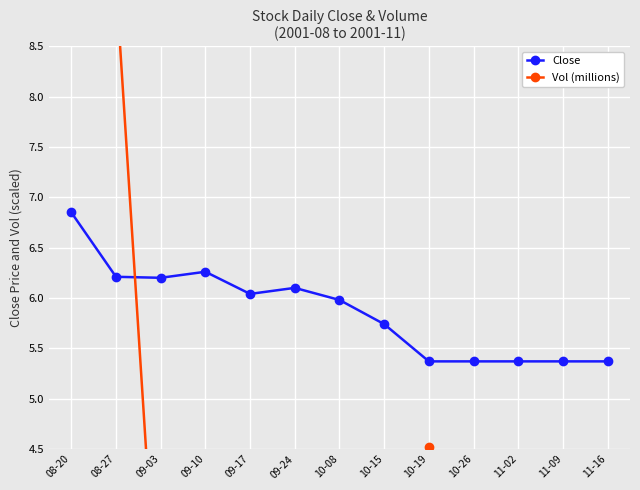

What is the label of the 7th point from the right?

10-08